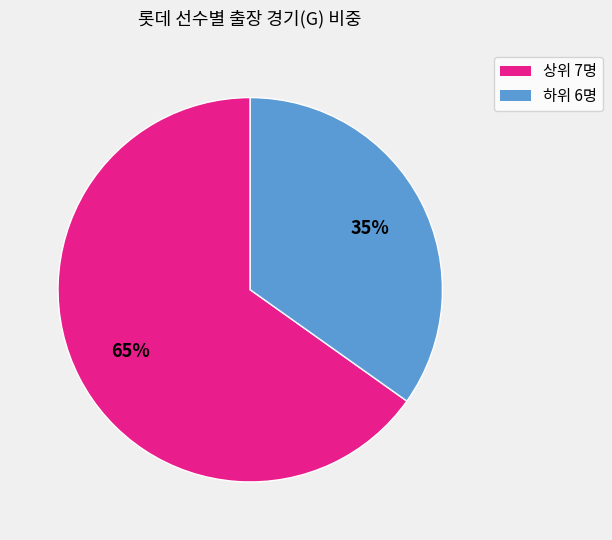

To the nearest percent, what is the difference between the largest and smallest slice percentages?

30%